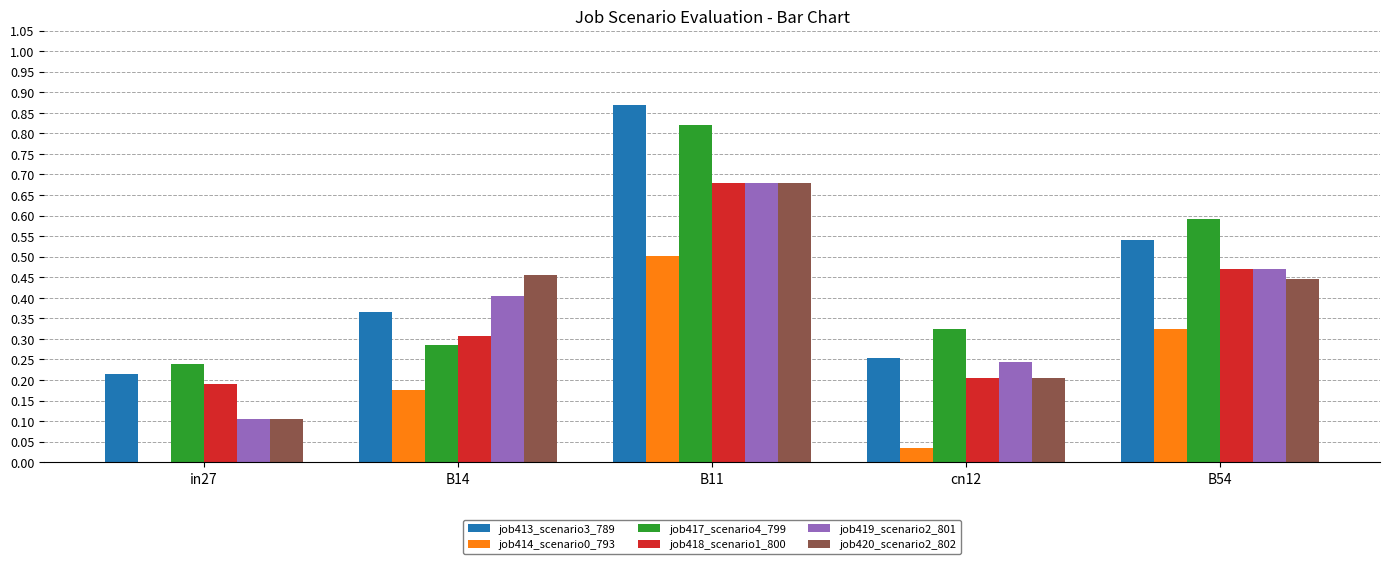

How many series are shown in this chart?

6